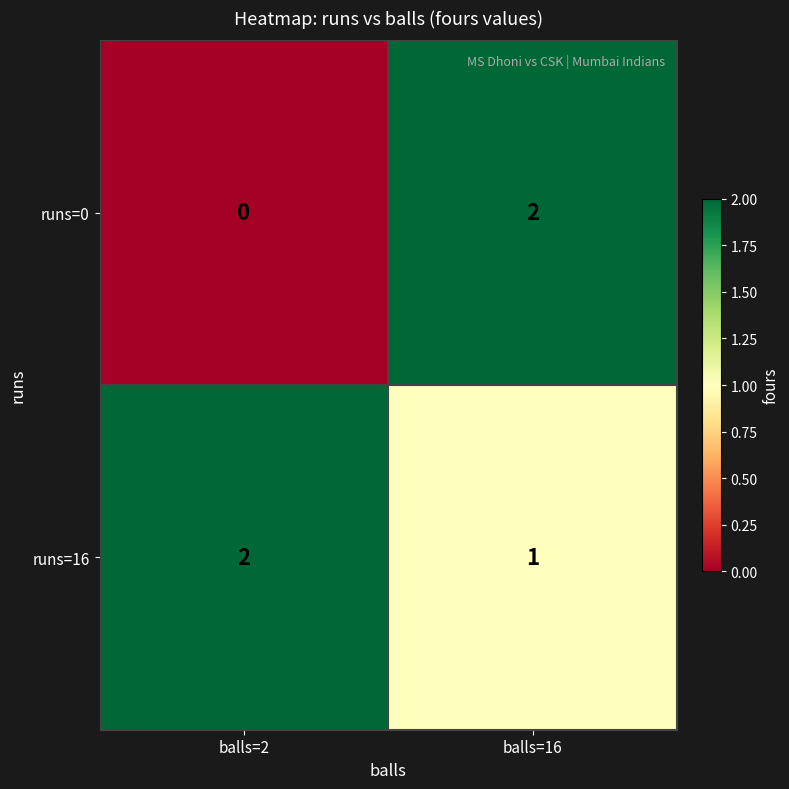

At which label is runs=0 closest to 1?

balls=2